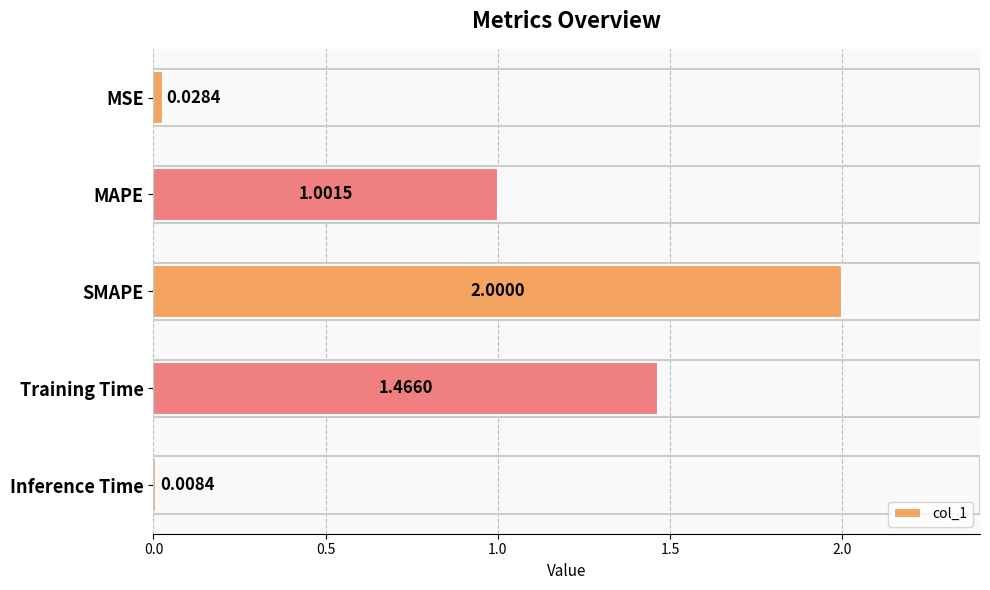

At which category does the chart reach its peak across all series?

SMAPE